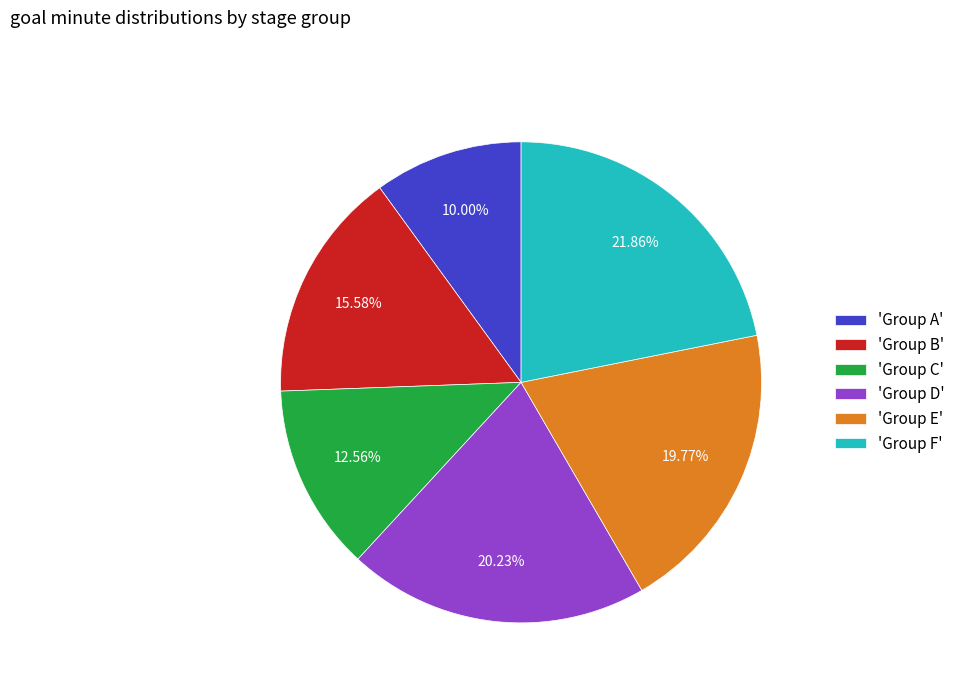

How many slices are in this pie chart?

6